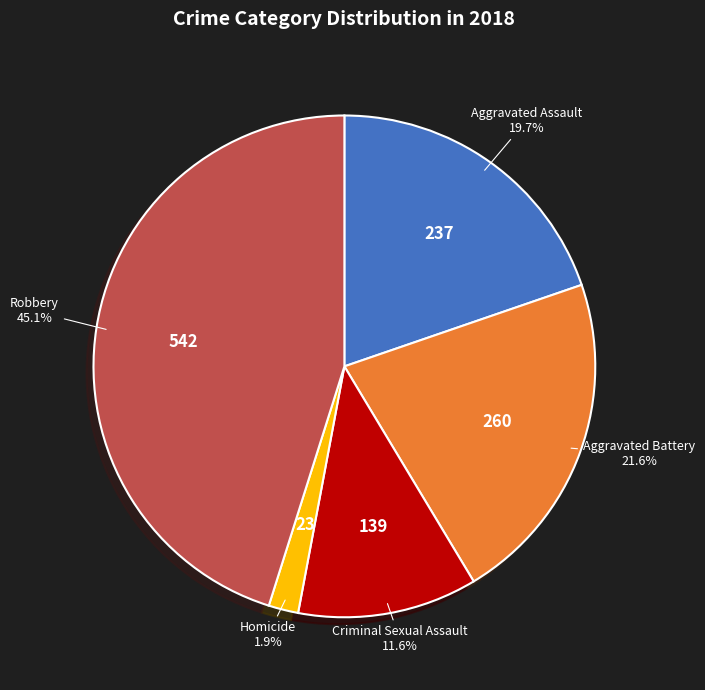

Does any single category account for the majority?

No